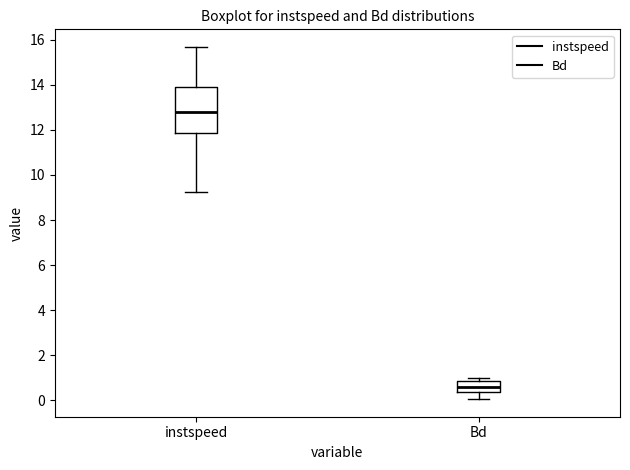

Reading left to right, read every box against the y-axis: the position of its median line, the range the box covers, and the ends of its whiskers. The values are not printed on the chart, so give them approximately, as read against the axis.

instspeed: median 12.8, box 11.8 to 14.0, whiskers 9.2 to 15.6
Bd: median 0.6, box 0.4 to 0.8, whiskers 0.0 to 1.0